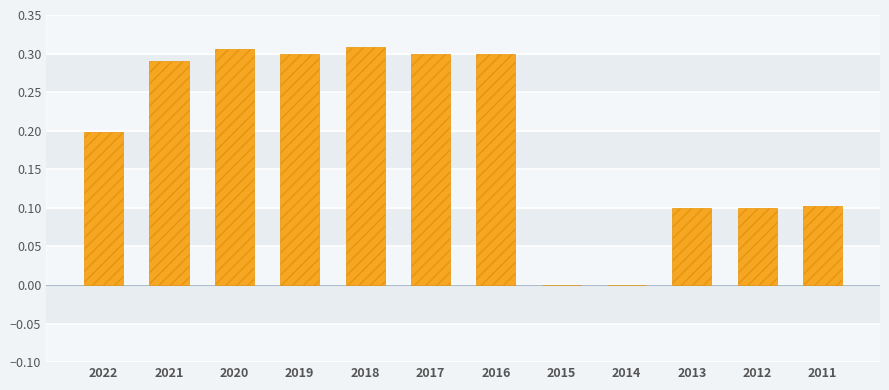

The value at 2019 is 0.3. True or false?

True